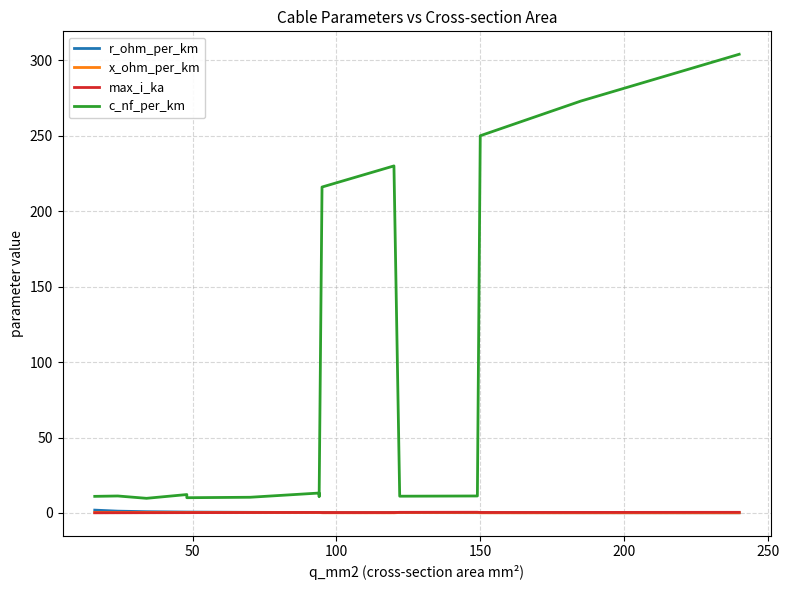

The x_ohm_per_km series shows 0.1 at 13. True or false?

False